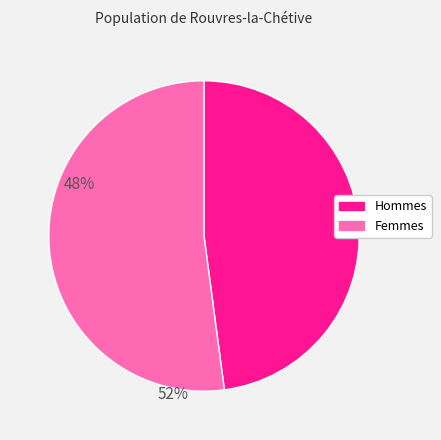

Does any single category account for the majority?

Yes